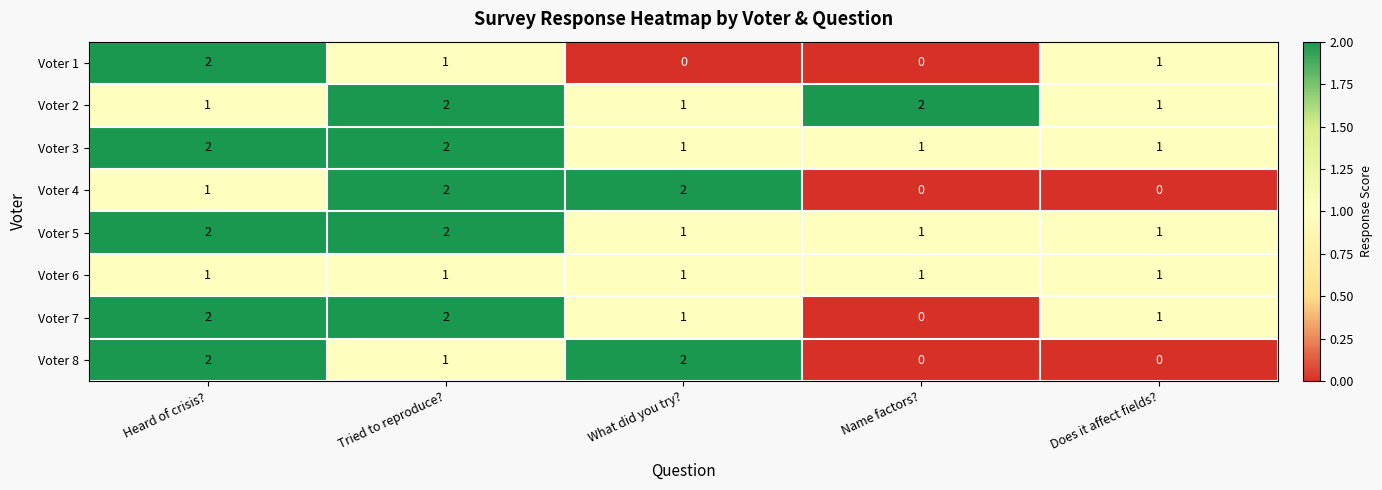

What is the sum of all Voter 4 values?

5